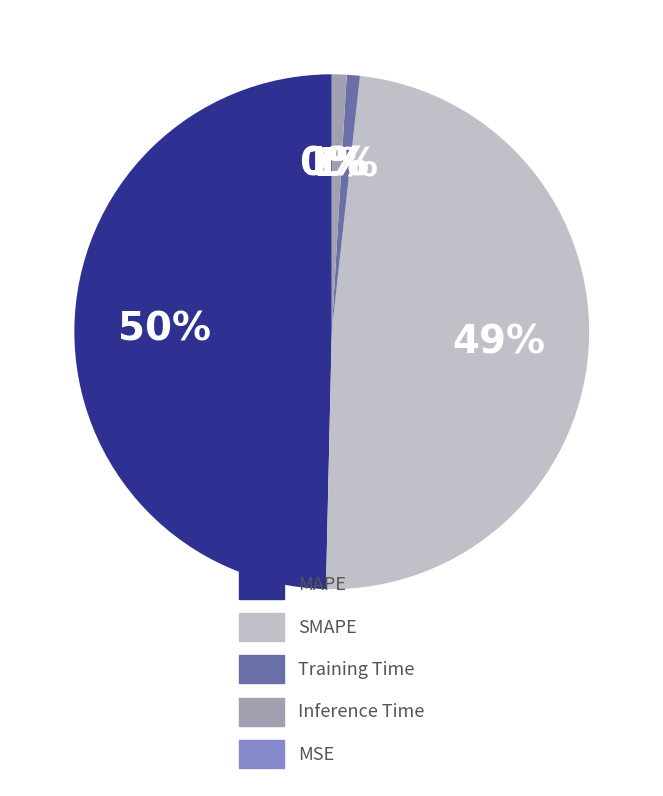

To the nearest percent, what portion does Training Time represent?

1%